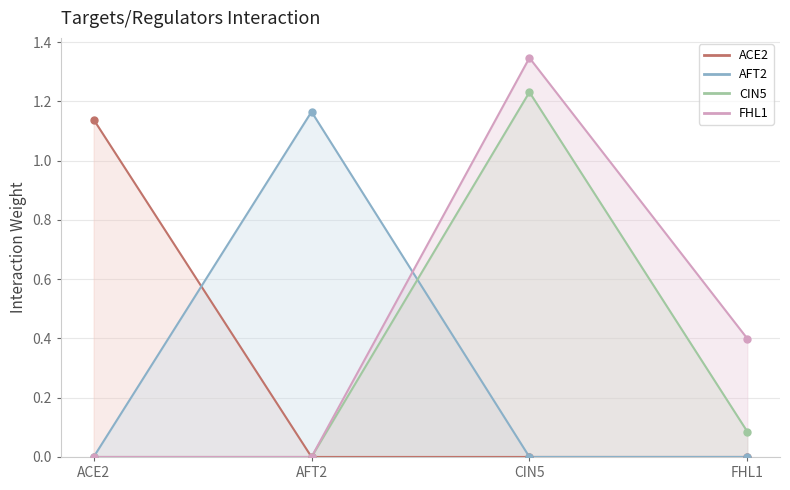

What are all the series names shown in the legend?

ACE2, AFT2, CIN5, FHL1